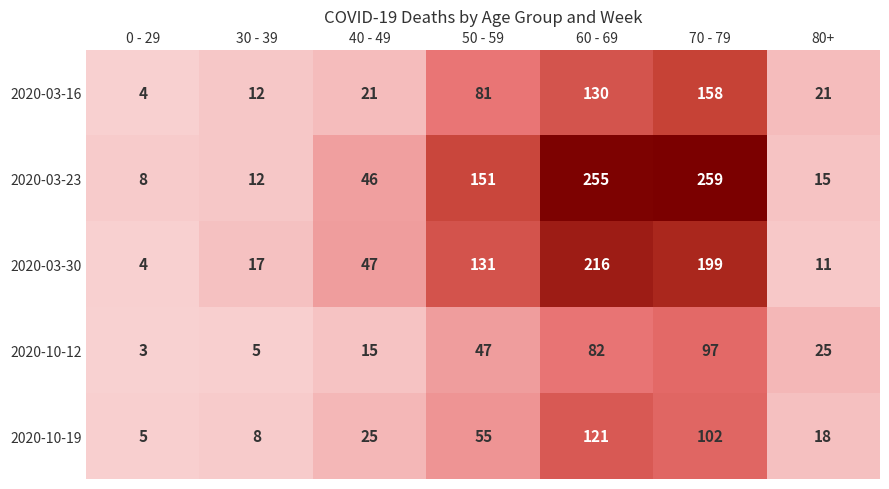

What is the minimum value shown in the chart?

3